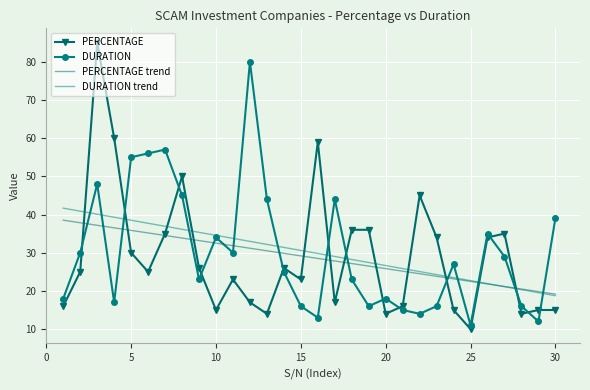

How many data points in DURATION are less than 27?

15